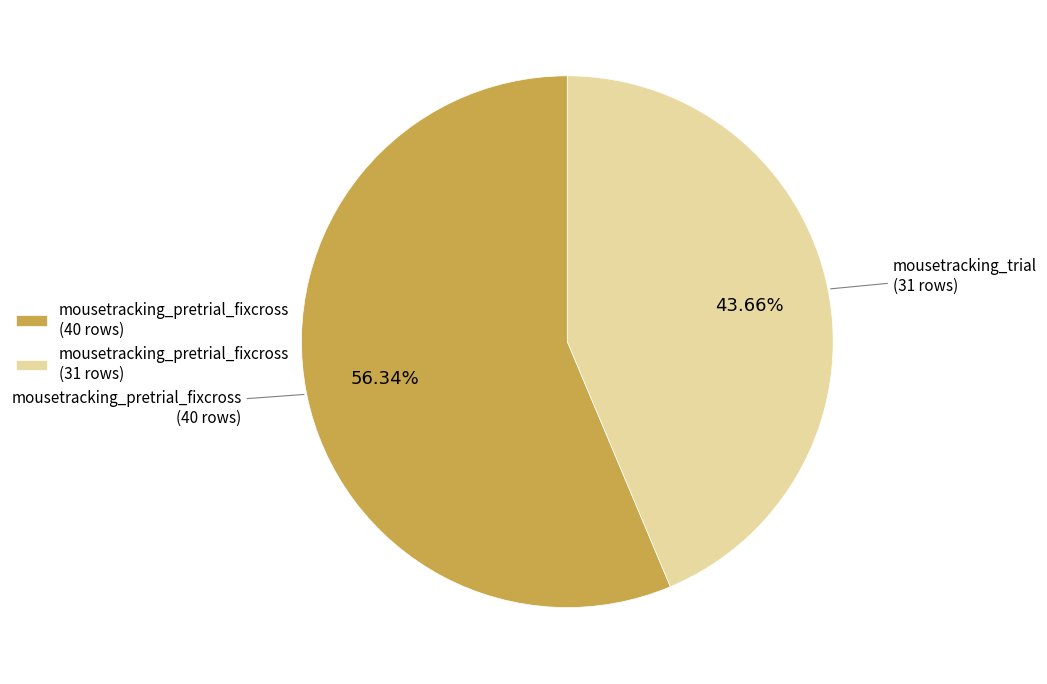

Which category has the biggest portion of the pie?

mousetracking_pretrial_fixcross